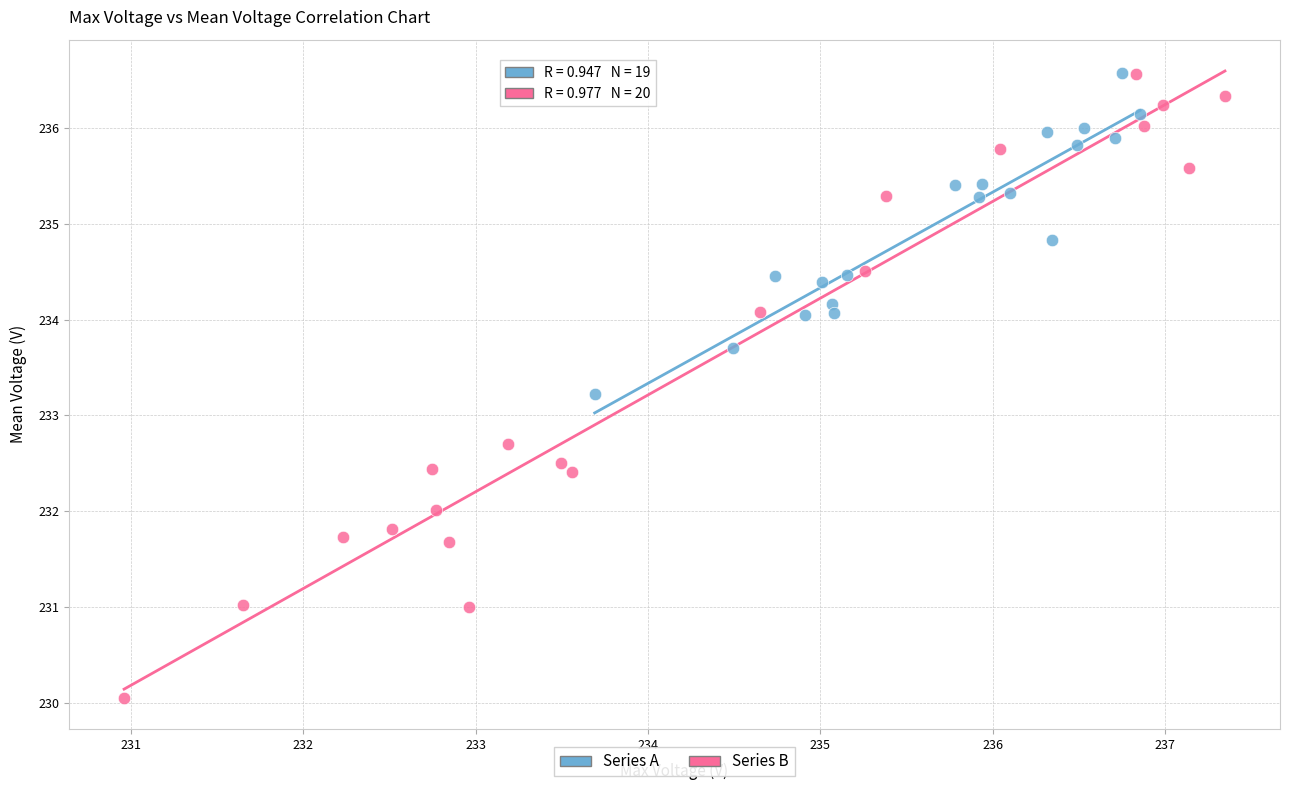

Which series has the widest spread of Y values?

Series B